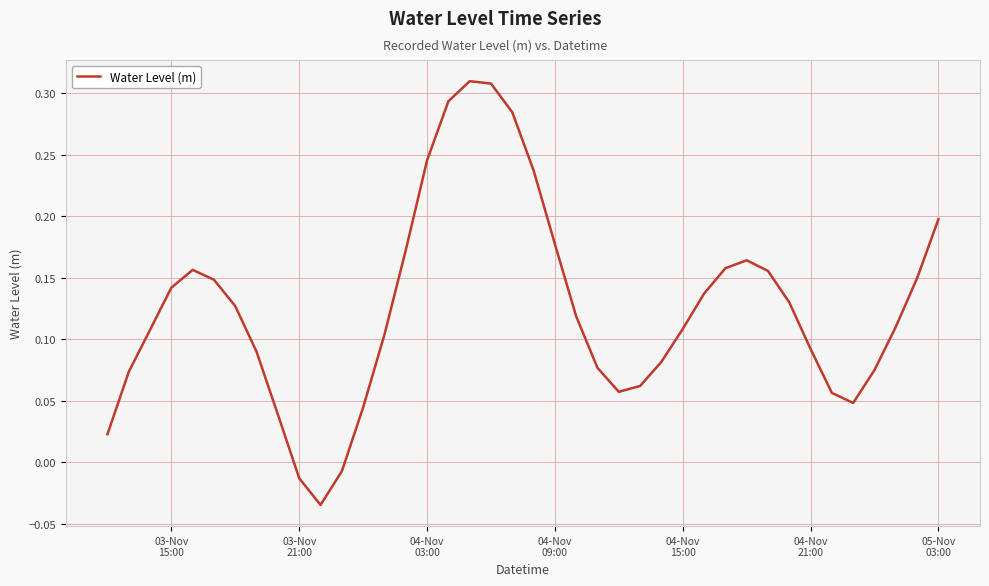

How many lines are shown in the chart?

1